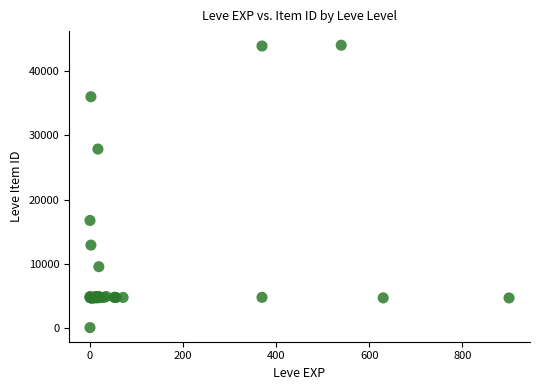

What Y value in the scatter plot is closest to 22050?

16734